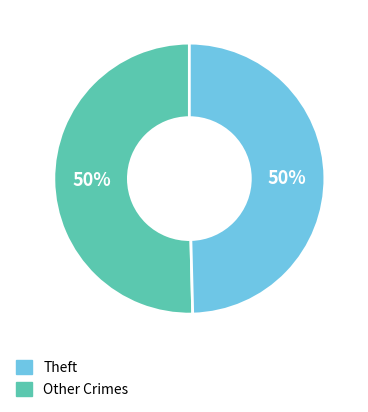

To the nearest percent, what is the average slice percentage?

50%